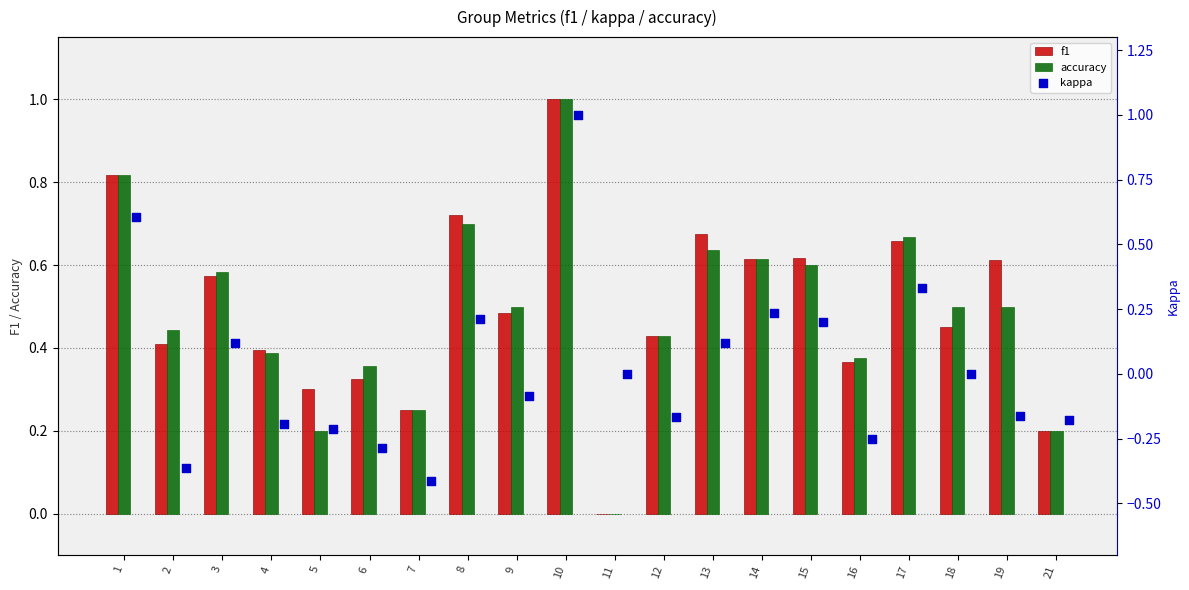

At how many categories does at least one series exceed 0?

19